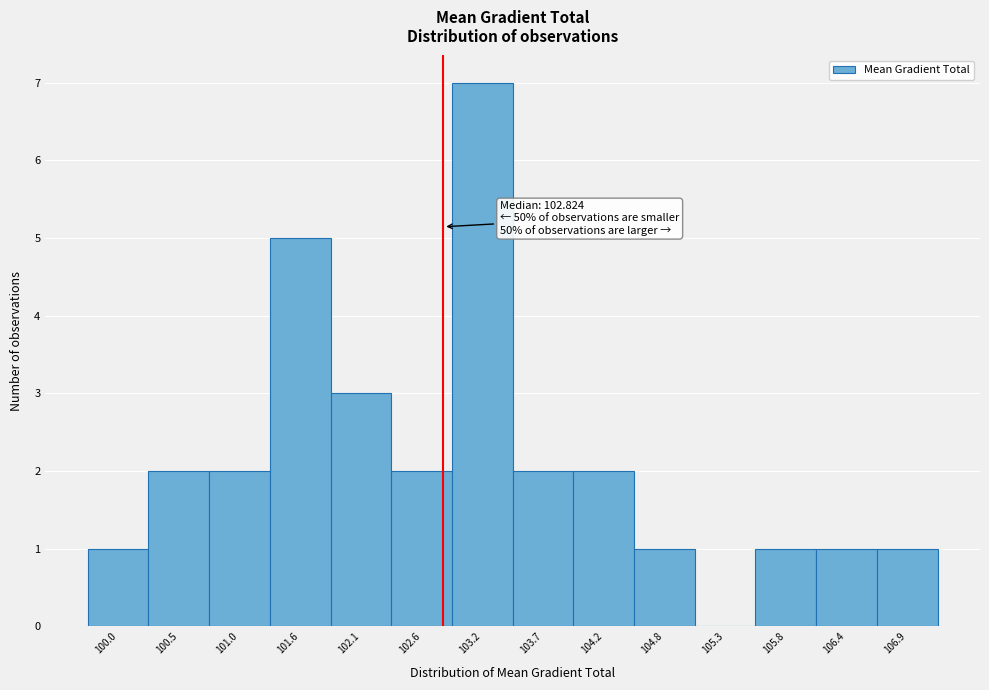

Which range on the x-axis has the tallest bar?

102.9 to 103.4